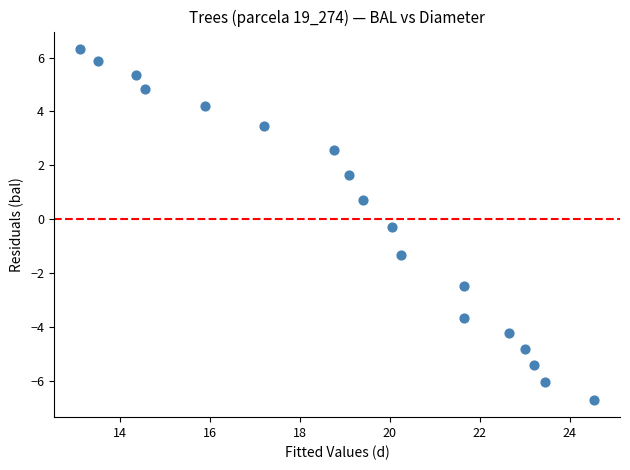

What is the range of X values (max minus min)?

11.5